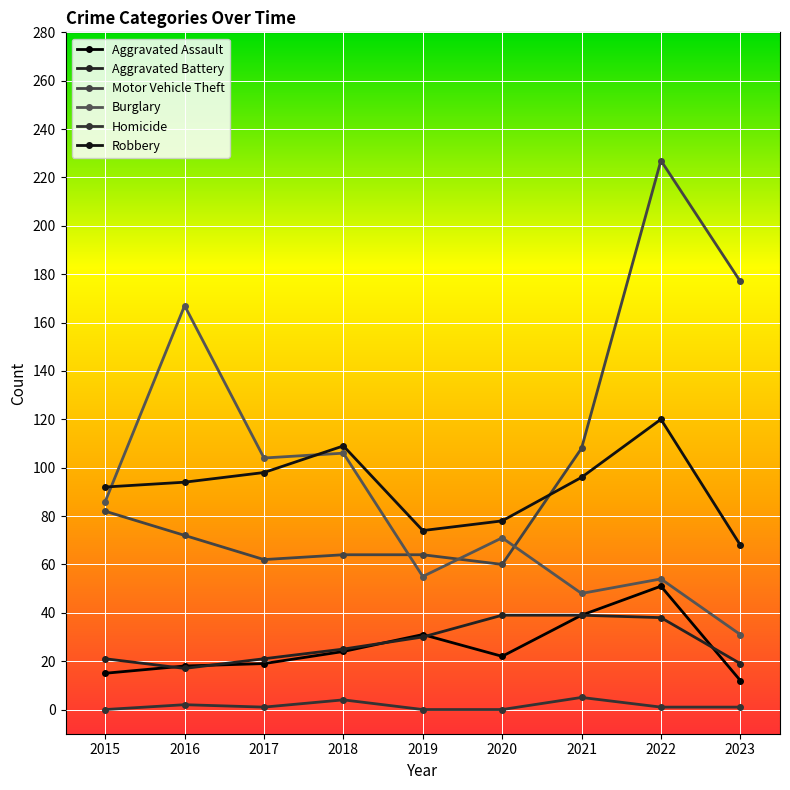

True or false: Motor Vehicle Theft and Aggravated Assault cross at least once.

False